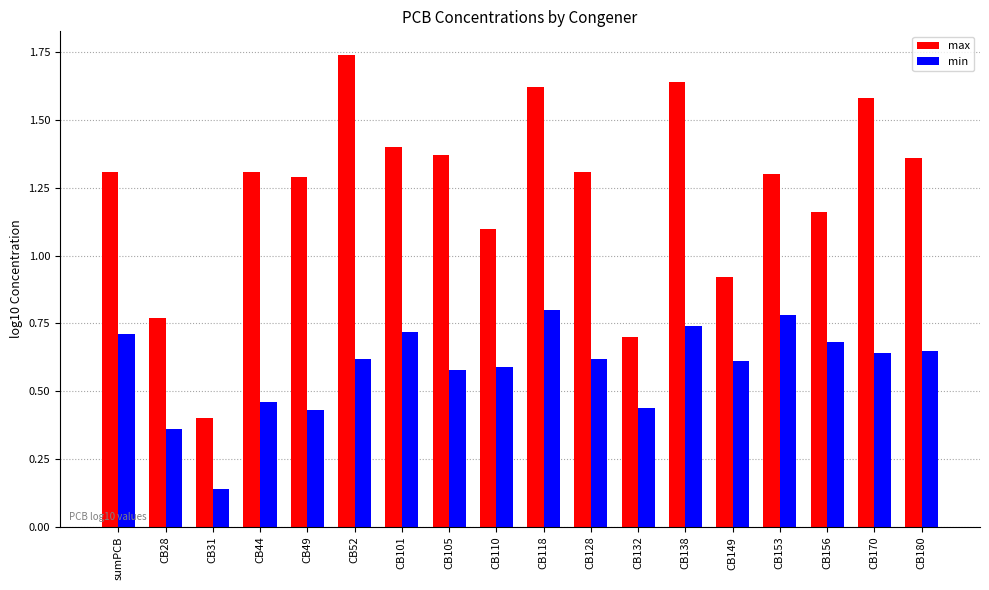

The value of max at CB105 is 1.4. True or false?

True